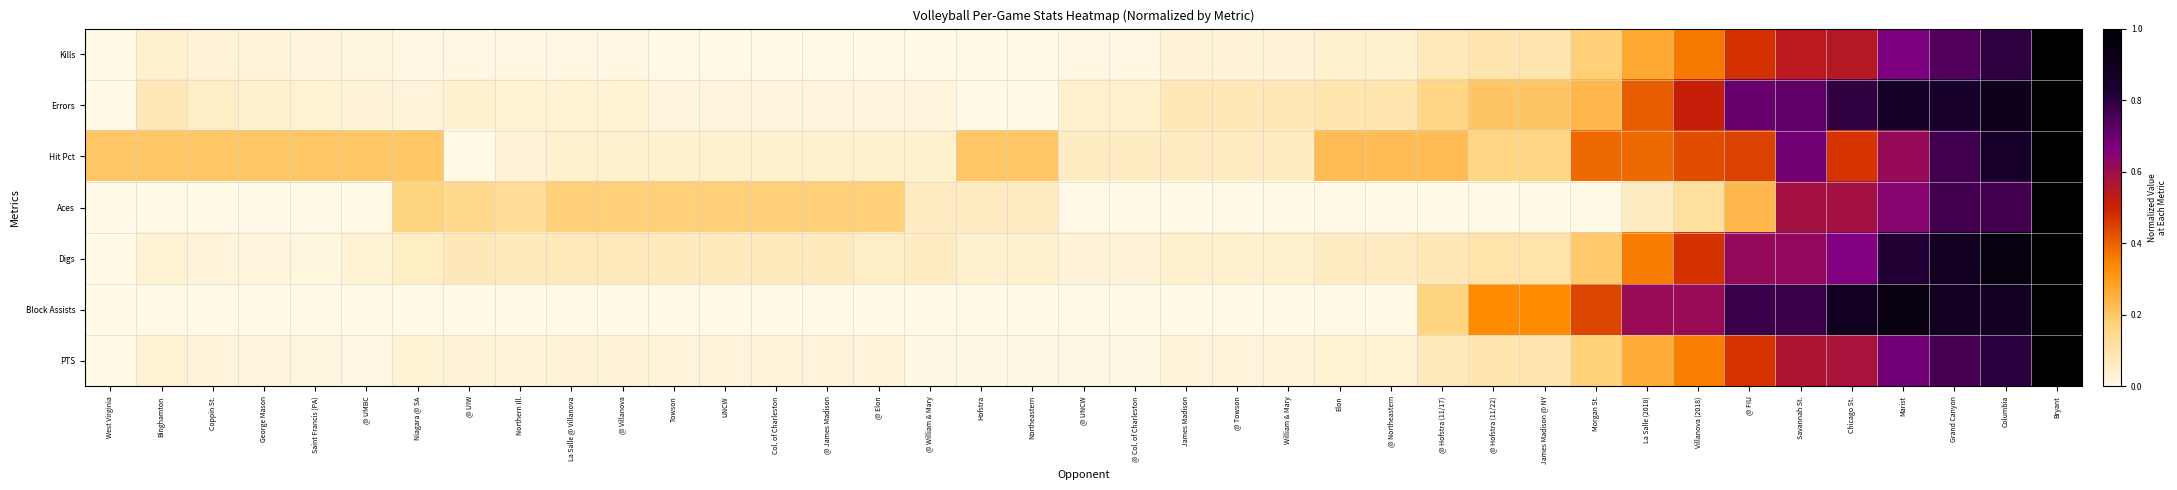

At how many categories does at least one series exceed 0?

39